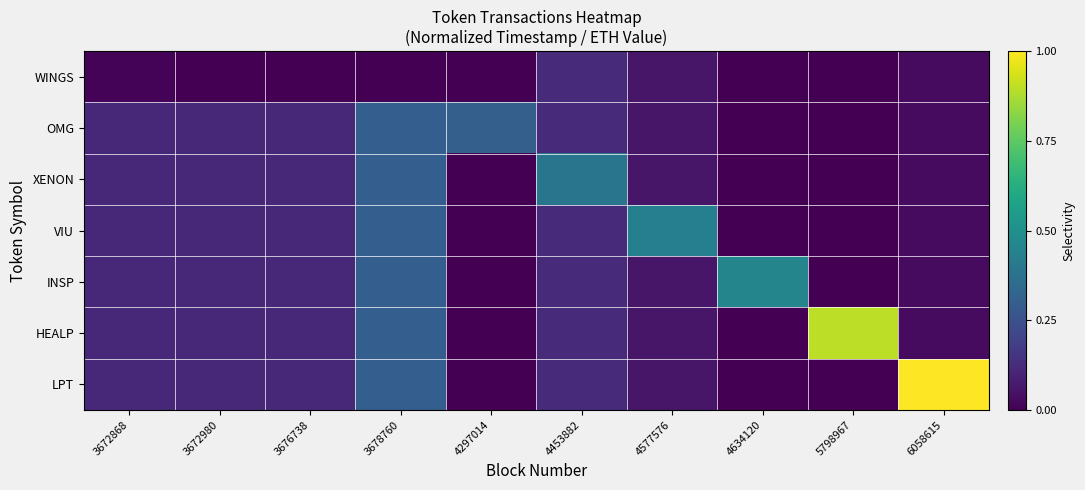

How many series are shown in this chart?

7